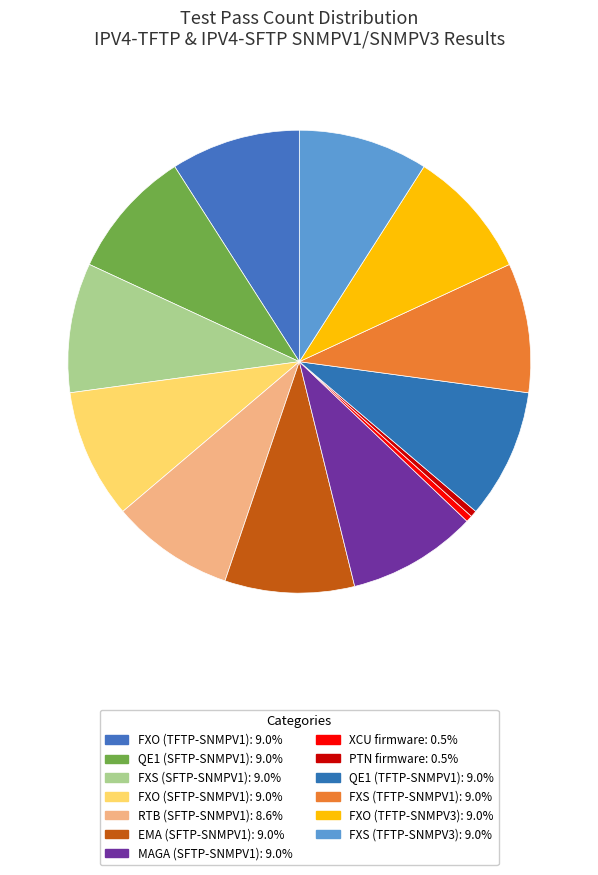

Do FXO (TFTP-SNMPV1) and FXS (TFTP-SNMPV3) together represent more than half of the pie?

No